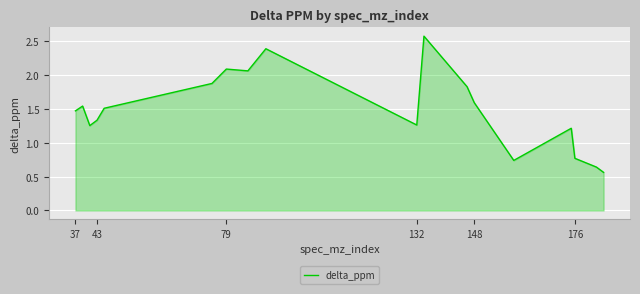

Count the number of data series in this chart.

1